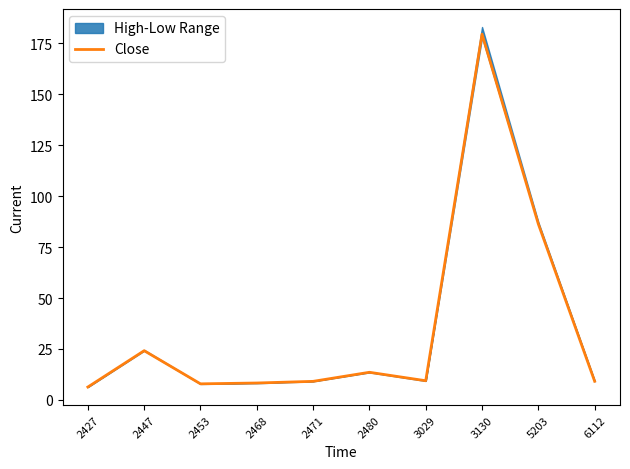

Is it true that the value at 2471 is 5.4?

False